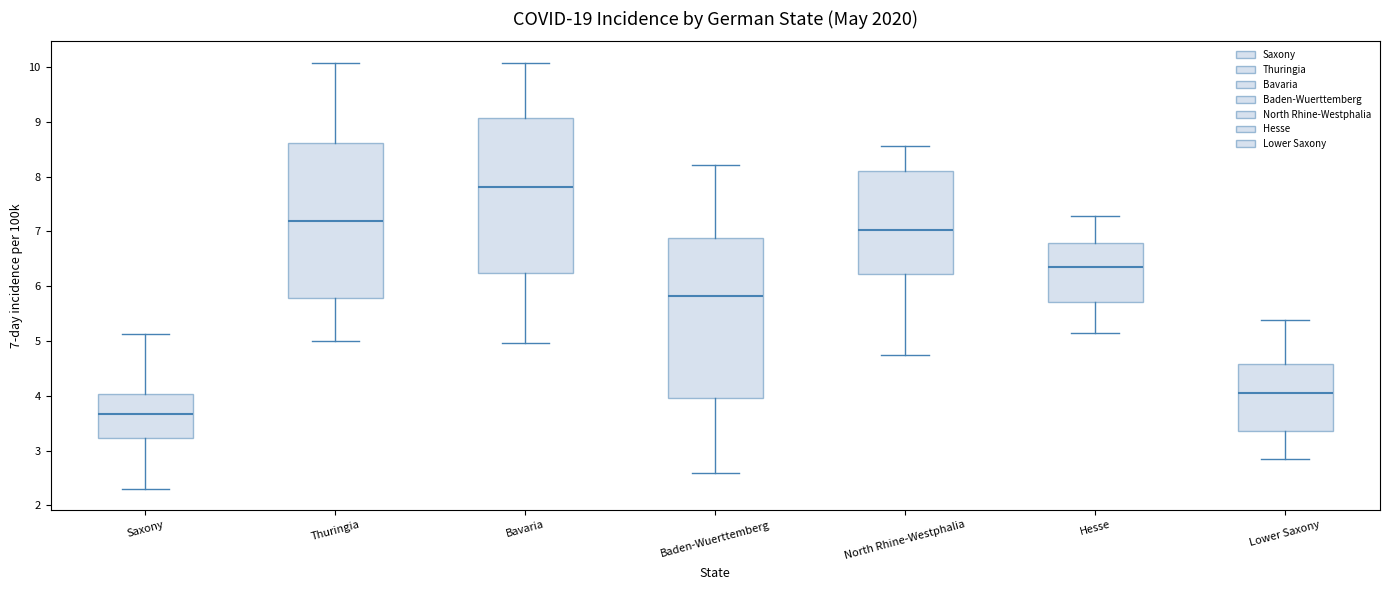

Where is the upper edge of the box for Lower Saxony on the y-axis? The values are not printed on the chart, so give them approximately, as read against the axis.

4.6